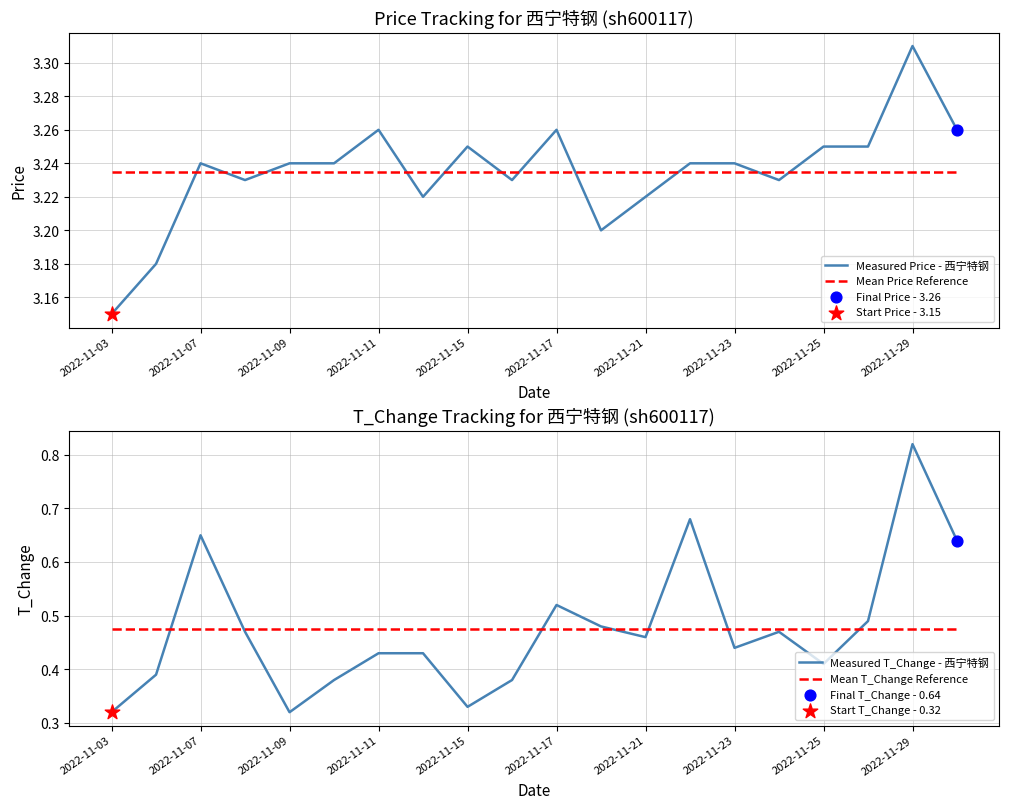

Is the value of Measured Price - 西宁特钢 at 13 greater than the value of Mean T_Change Reference at 17?

Yes